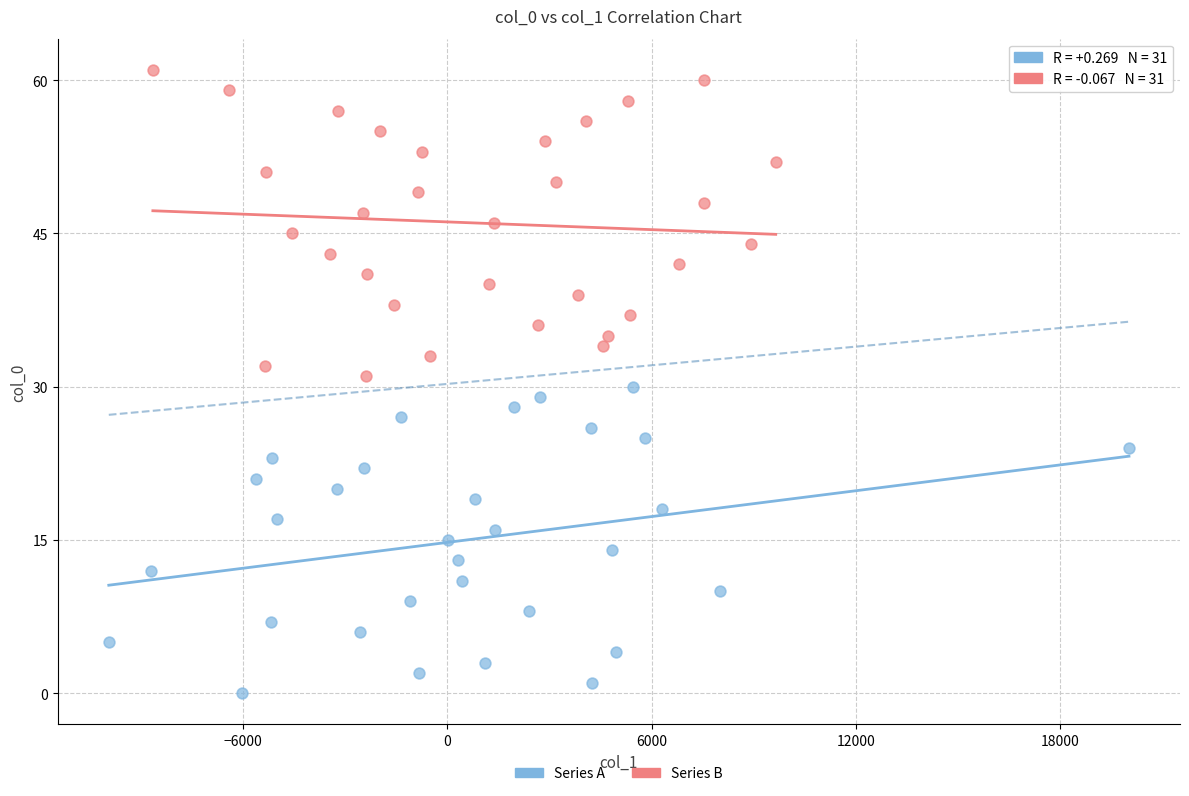

Which series contains the highest Y value?

Series B